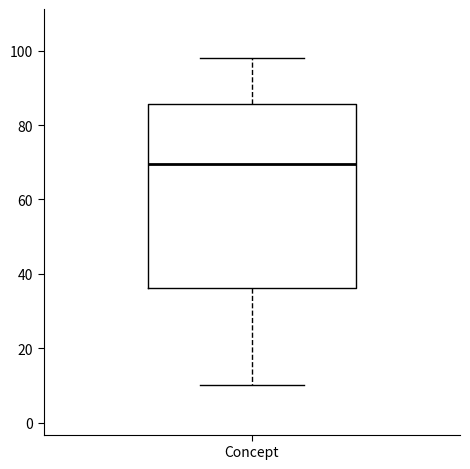

Transcribe this box plot: give where the median line is, the range the box spans, and where the two whiskers end, as read against the y-axis. The values are not printed on the chart, so give them approximately, as read against the axis.

median 70, box 36 to 86, whiskers 10 to 98